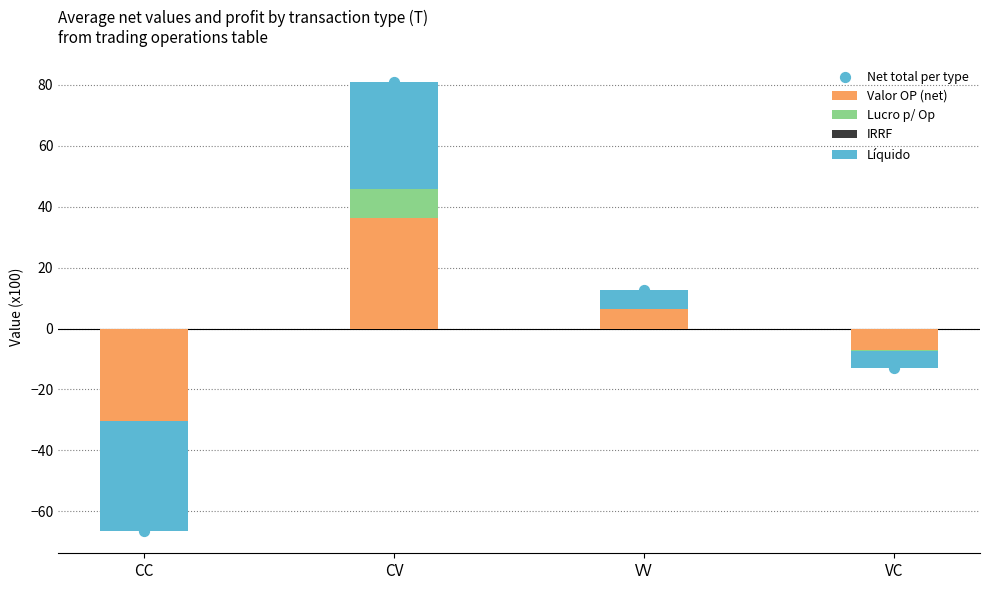

Which series has the widest spread of Y values?

Net total per type